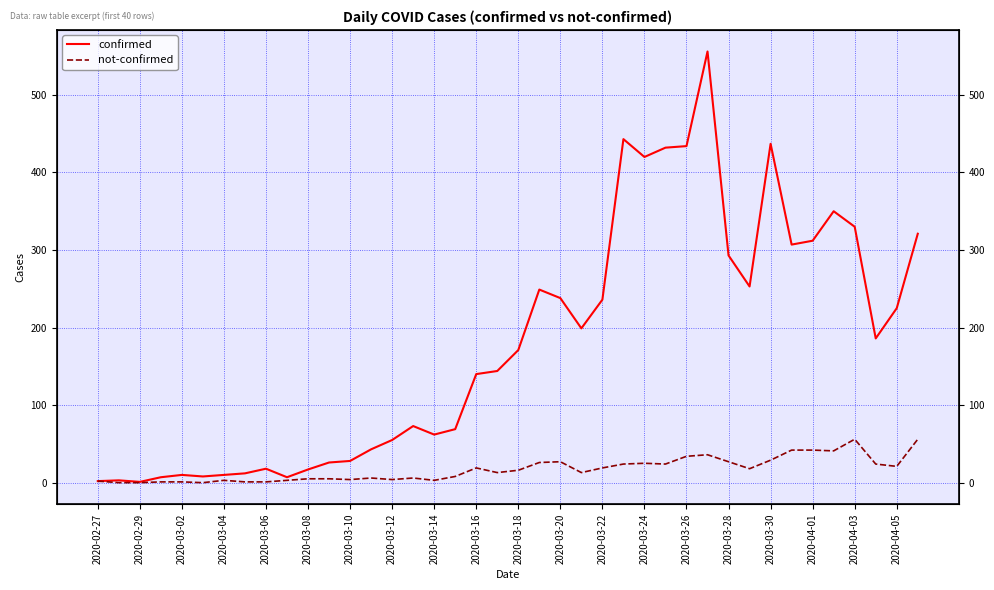

In confirmed, how many points are higher than both neighbors (excluding endpoints)?

9